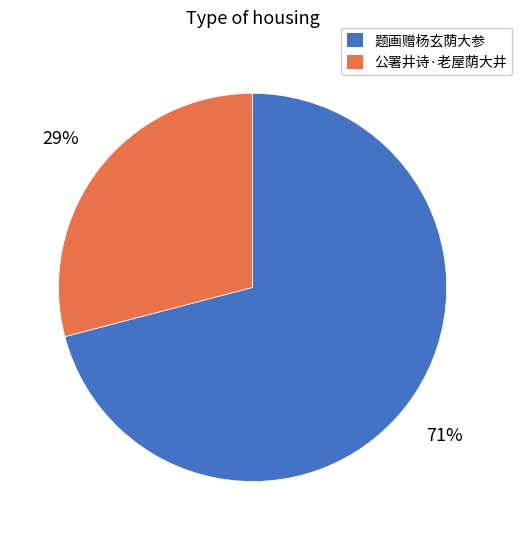

Which category accounts for the majority?

题画赠杨玄荫大参